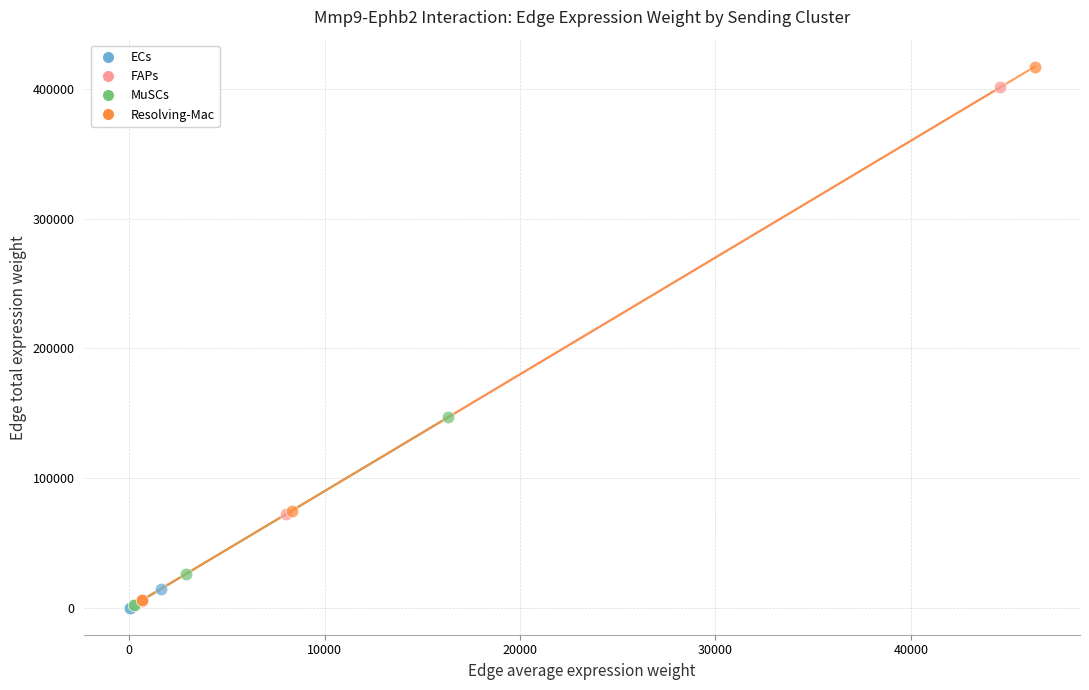

Which series has the largest Y range (max minus min)?

Resolving-Mac